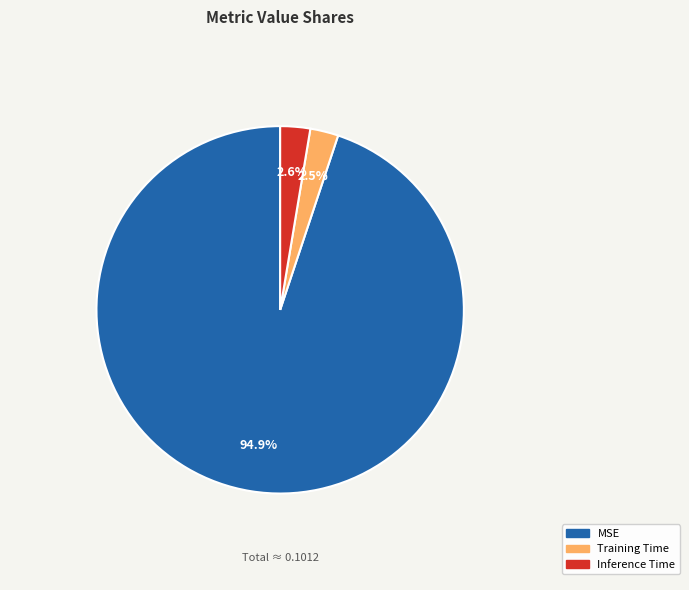

To the nearest percent, what percentage of the pie is MSE?

95%